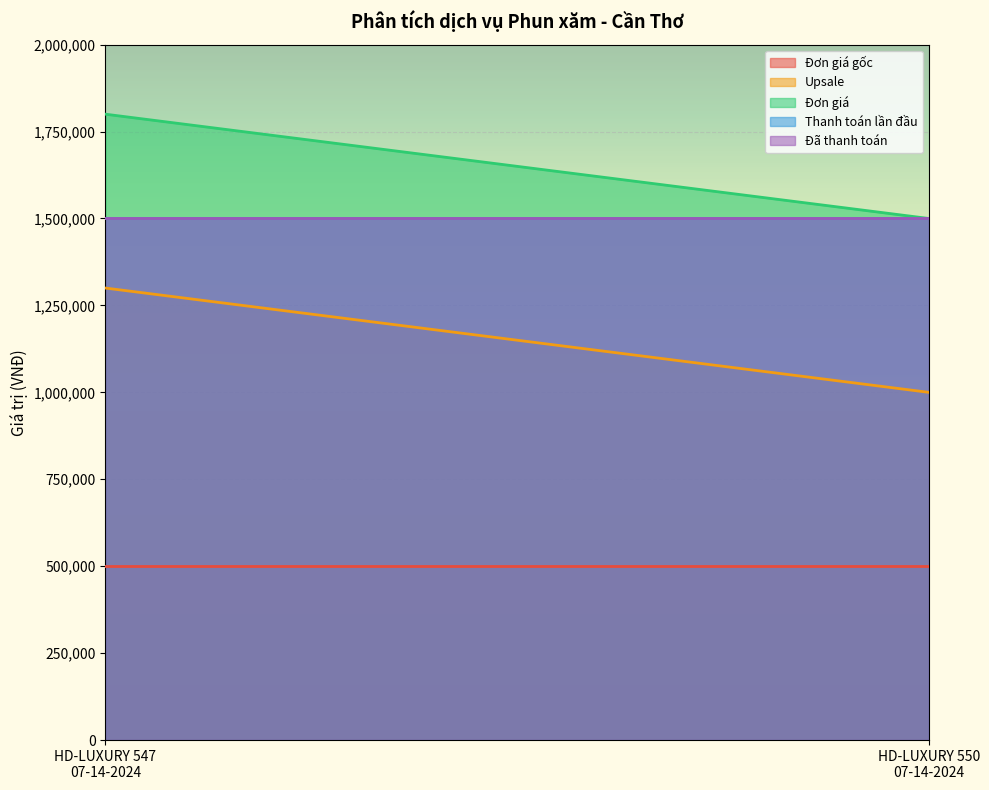

Reading left to right, transcribe all the data shown in this chart.

Đơn giá gốc: 500000	500000
Upsale: 1300000	1000000
Đơn giá: 1800000	1500000
Thanh toán lần đầu: 1500000	1500000
Đã thanh toán: 1500000	1500000